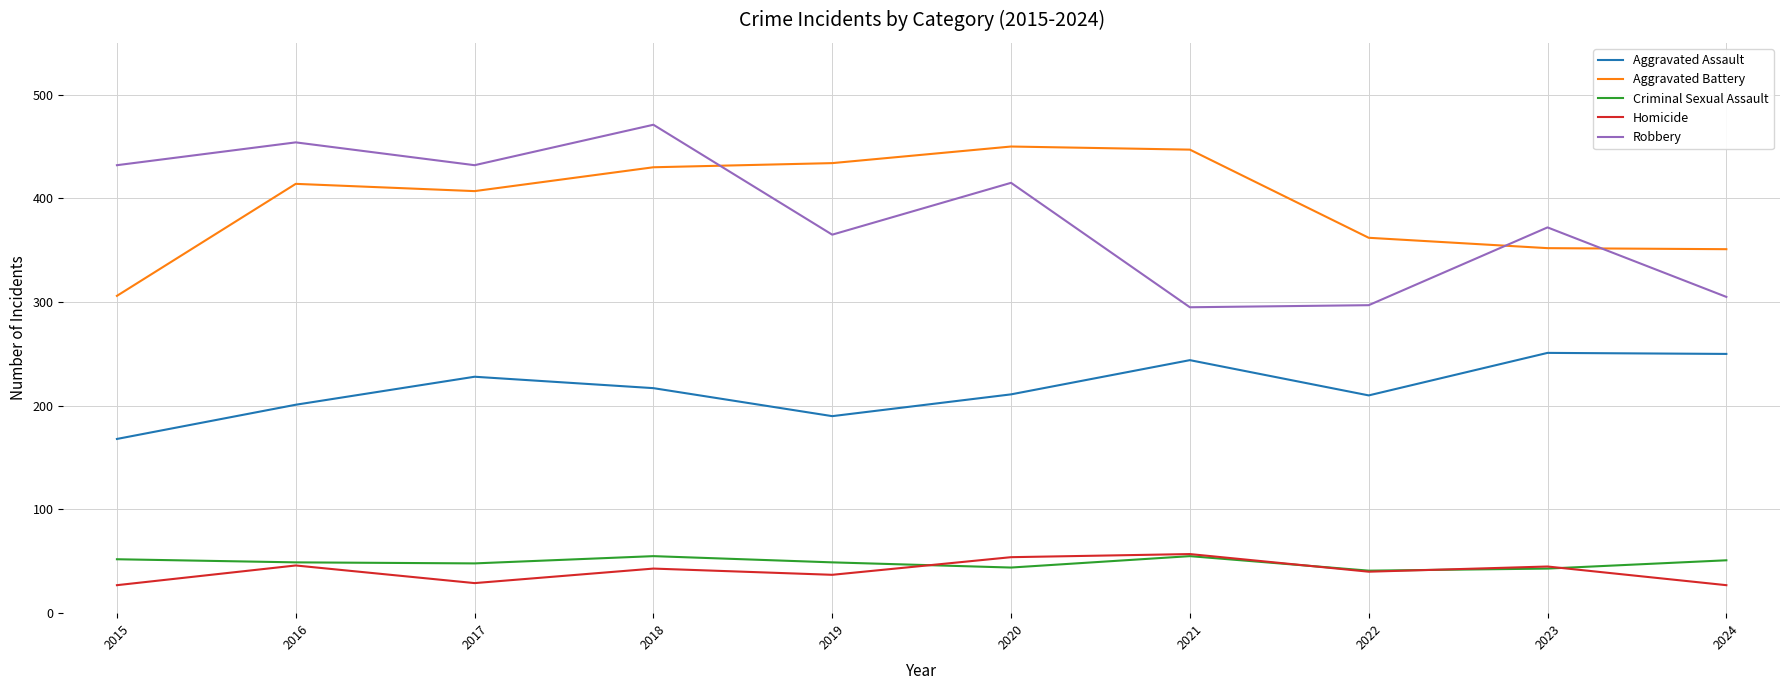

Which series changed the most between 2018 and 2023?

Robbery